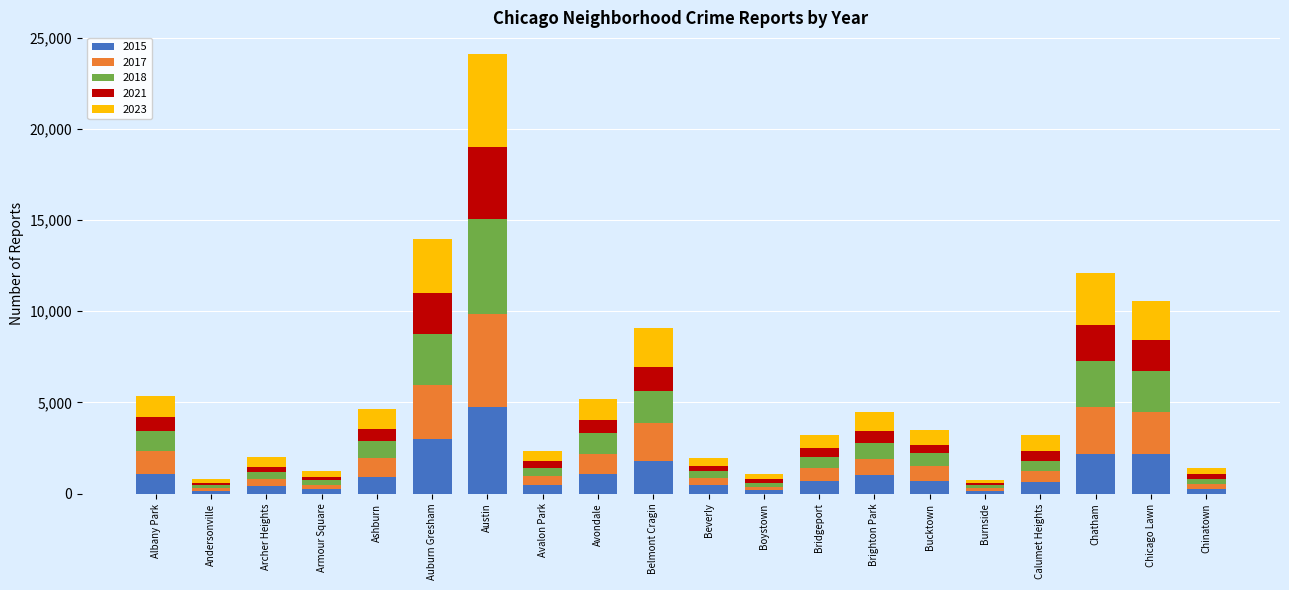

What is the total value across all series at Chatham?

12118